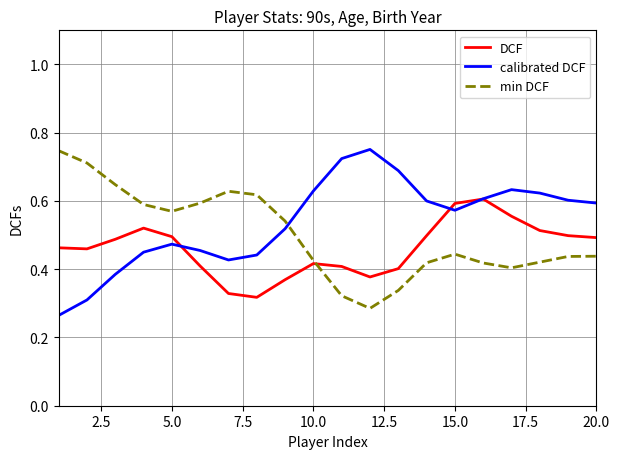

What is the total value across all series at 15.0?

1.6